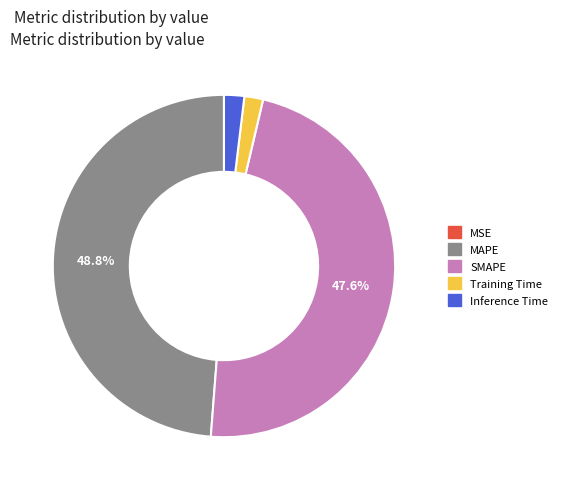

Does any single category account for the majority?

No